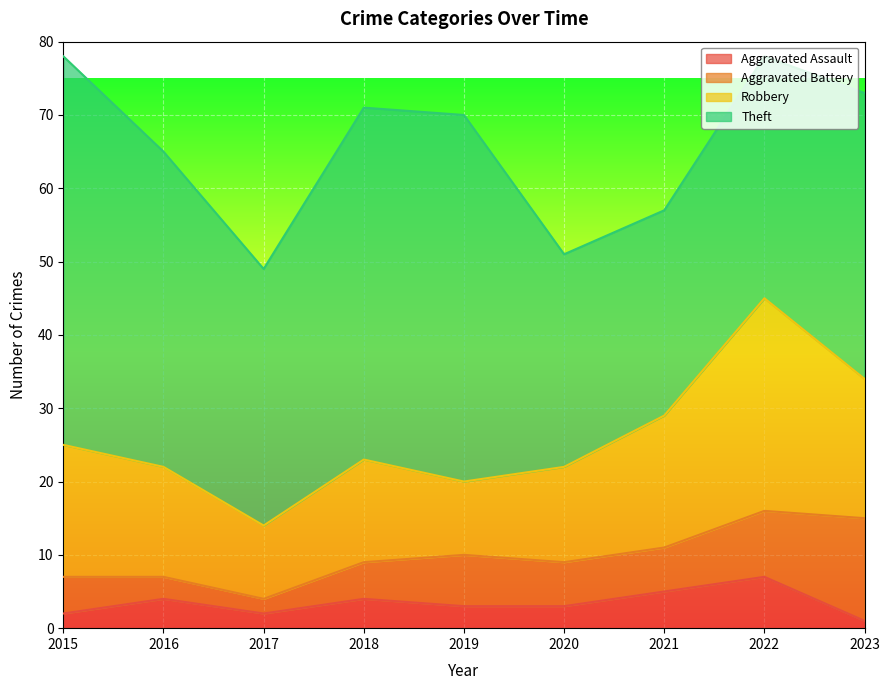

Is the value of Robbery at 2021 greater than the value of Aggravated Battery at 2015?

Yes